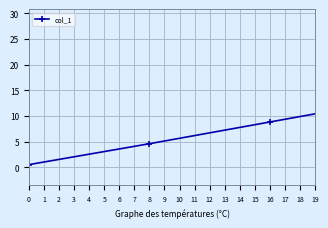

How many values exceed 22?

11